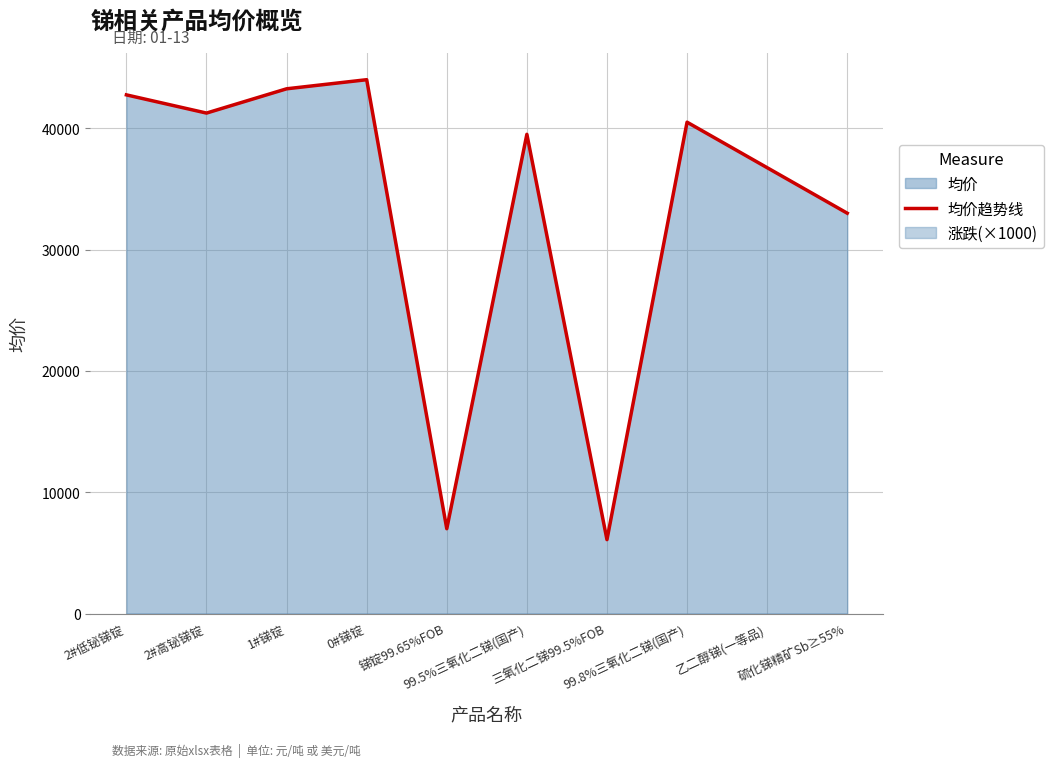

What is the sum of all values?

334100